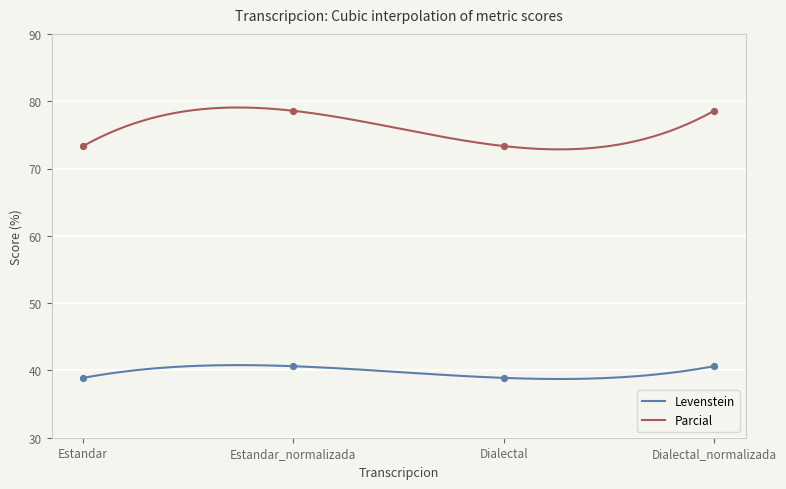

At how many categories does at least one series exceed 40?

4